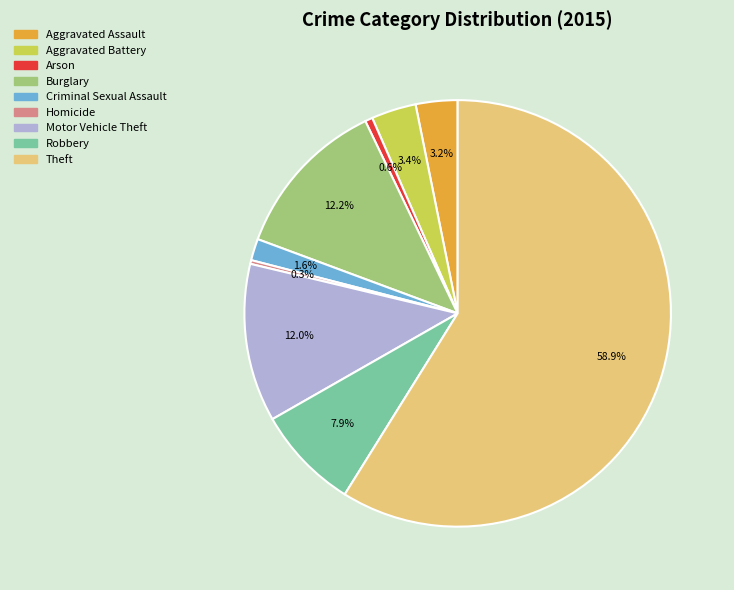

To the nearest percent, what is the difference between the largest and smallest slice percentages?

59%